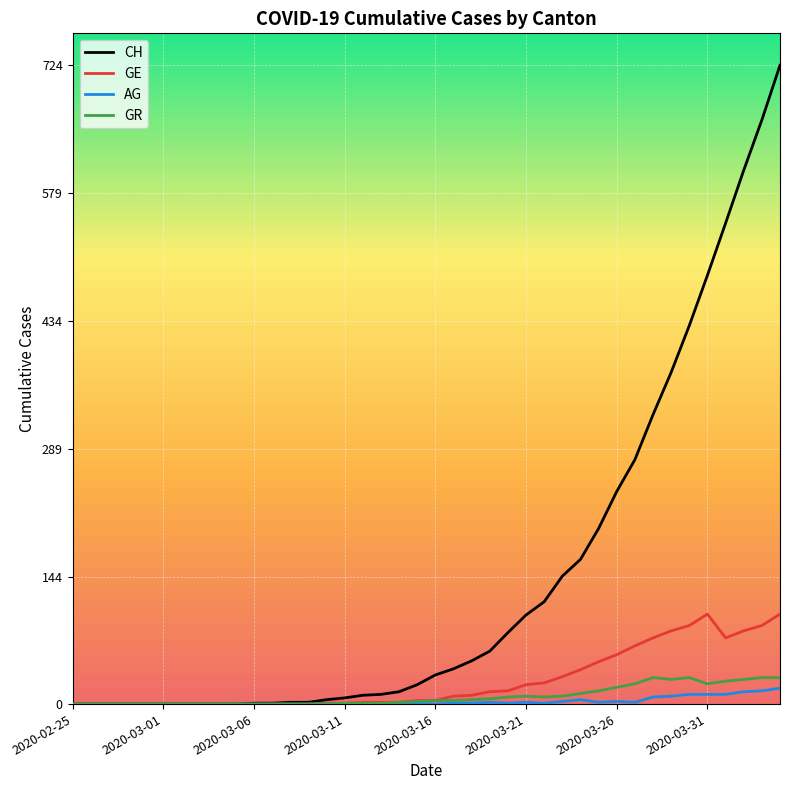

What are all the series names shown in the legend?

CH, GE, AG, GR